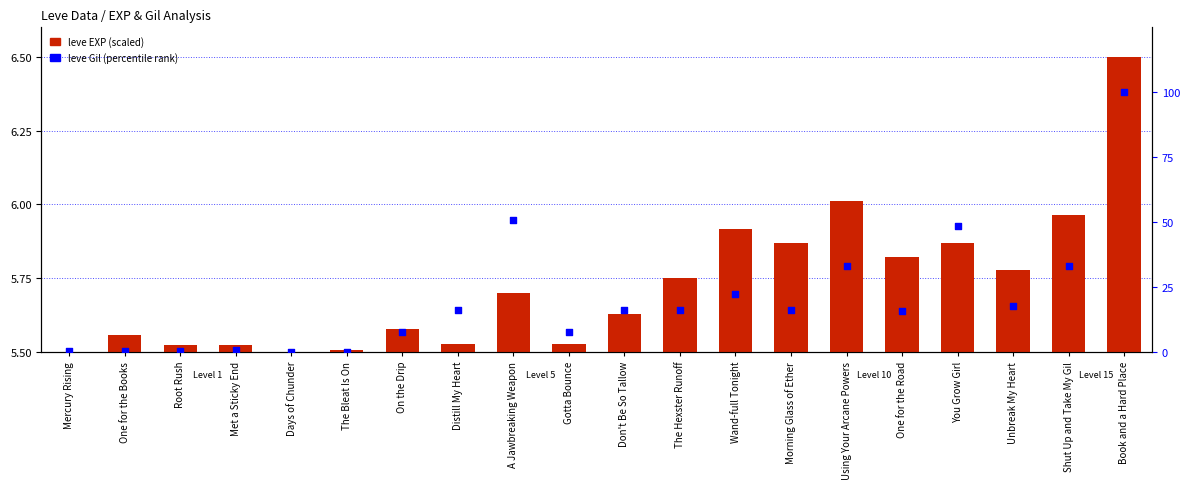

What is the total value across all series at Mercury Rising?

0.3